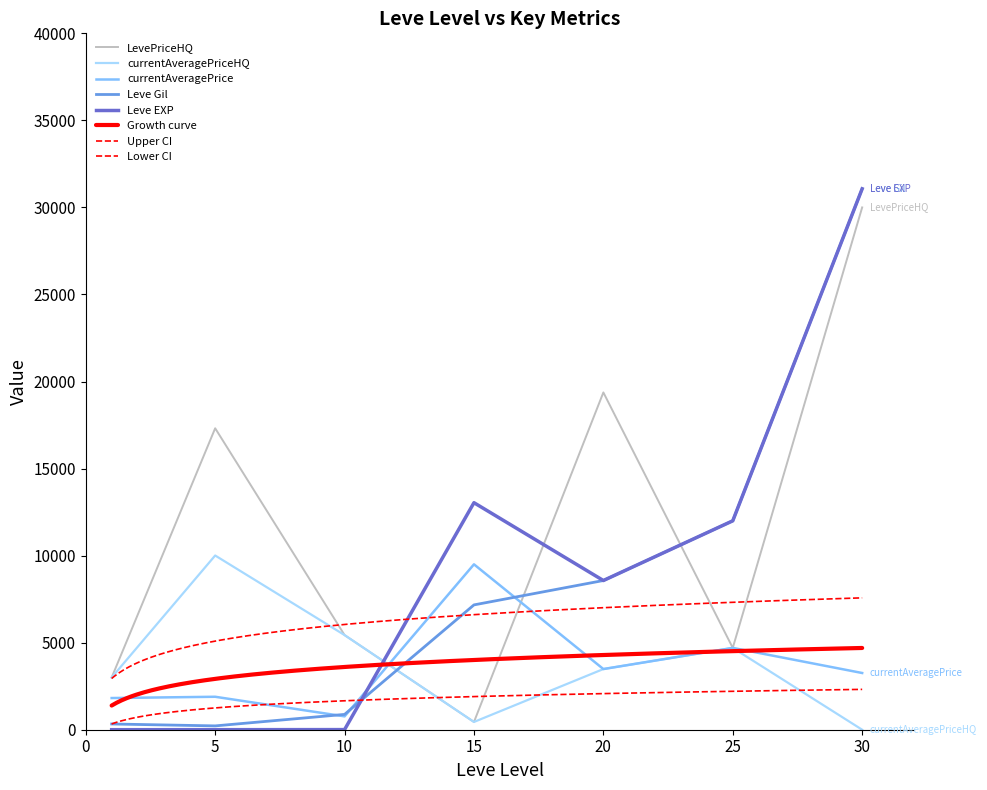

How many data points in Leve Gil are less than 7170?

3